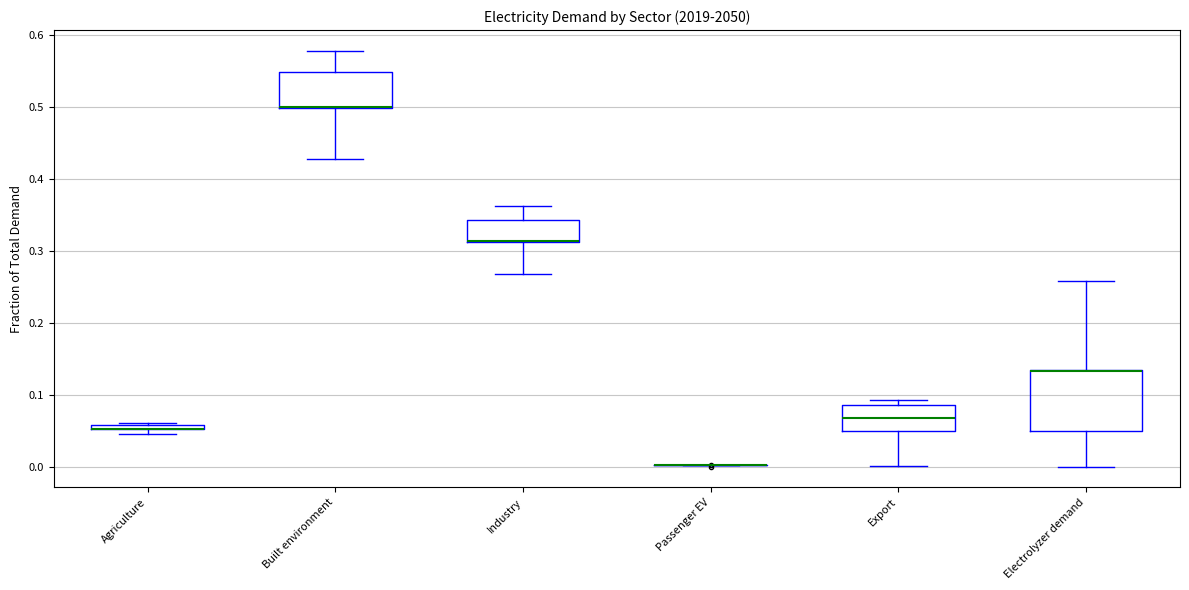

Comparing the boxes themselves (not the whiskers), which one is the tallest?

Electrolyzer demand